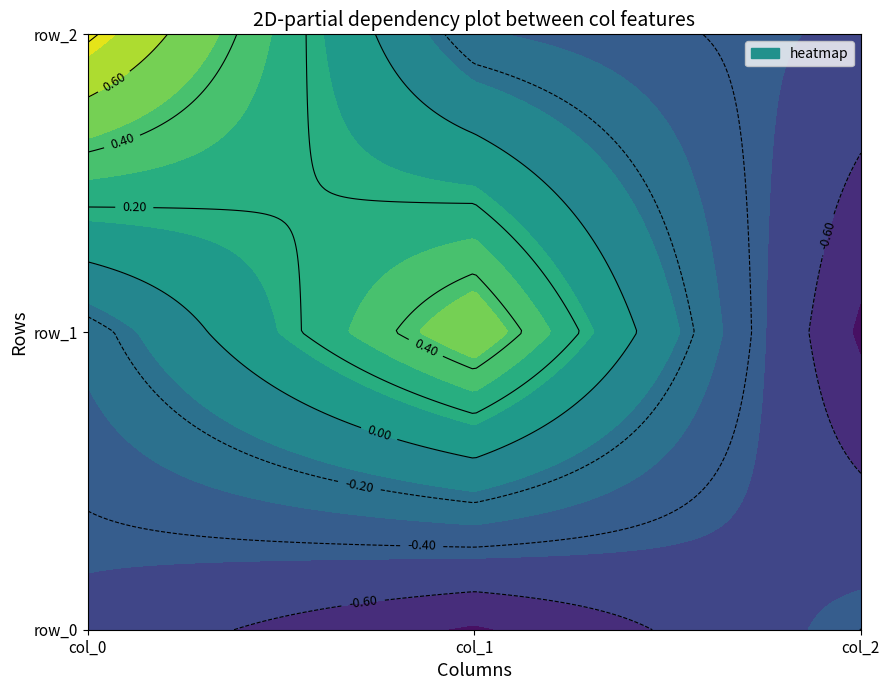

What is the difference between the col_2 values at row_1 and row_0?

0.4